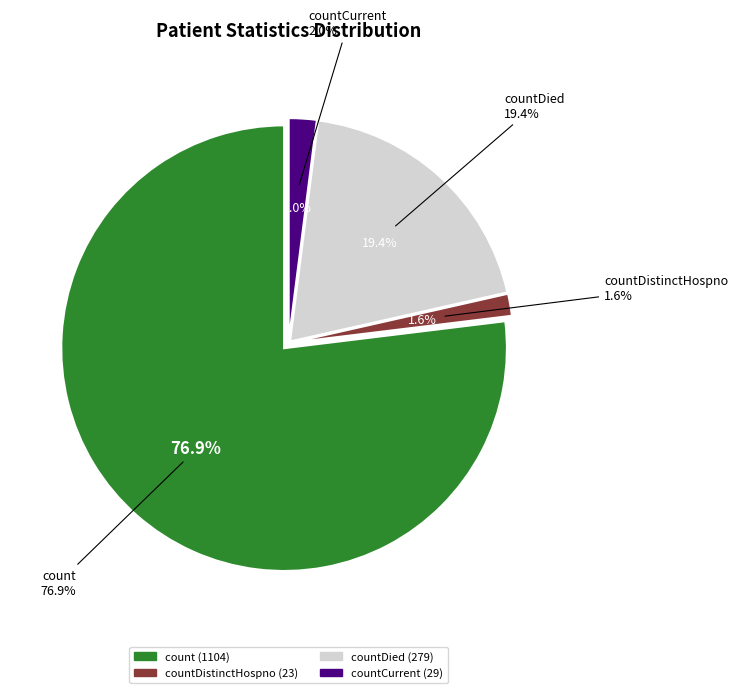

Which category accounts for the majority?

count